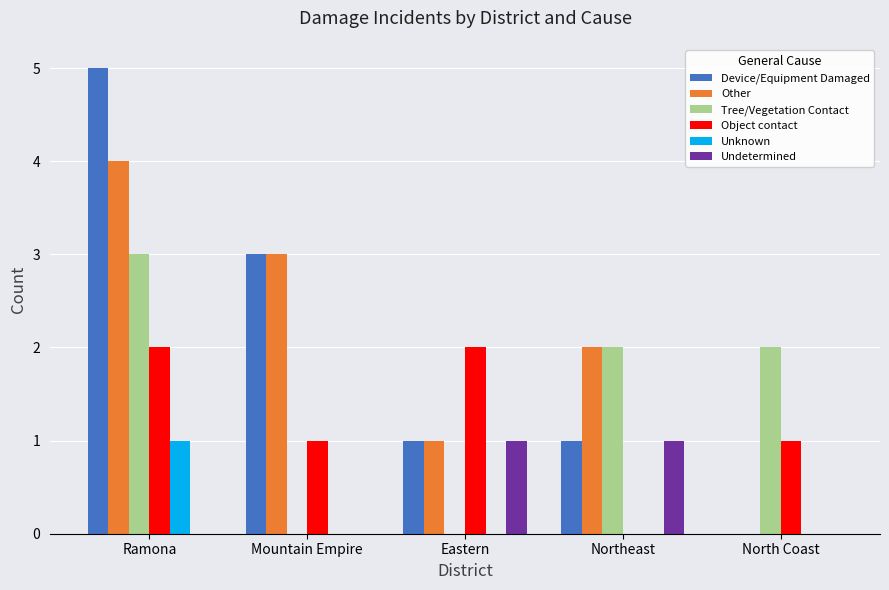

What are all the series names shown in the legend?

Device/Equipment Damaged, Other, Tree/Vegetation Contact, Object contact, Unknown, Undetermined